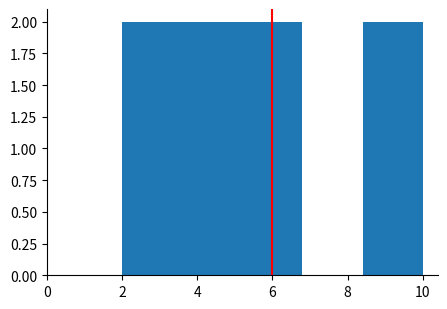

Reading left to right, transcribe this chart: for each bar, give the range it covers on the x-axis and its height. The values are not printed on the chart, so give them approximately, as read against the axis.

2.0 to 3.6: 2
3.6 to 5.2: 2
5.2 to 6.8: 2
6.8 to 8.4: 0
8.4 to 10.0: 2